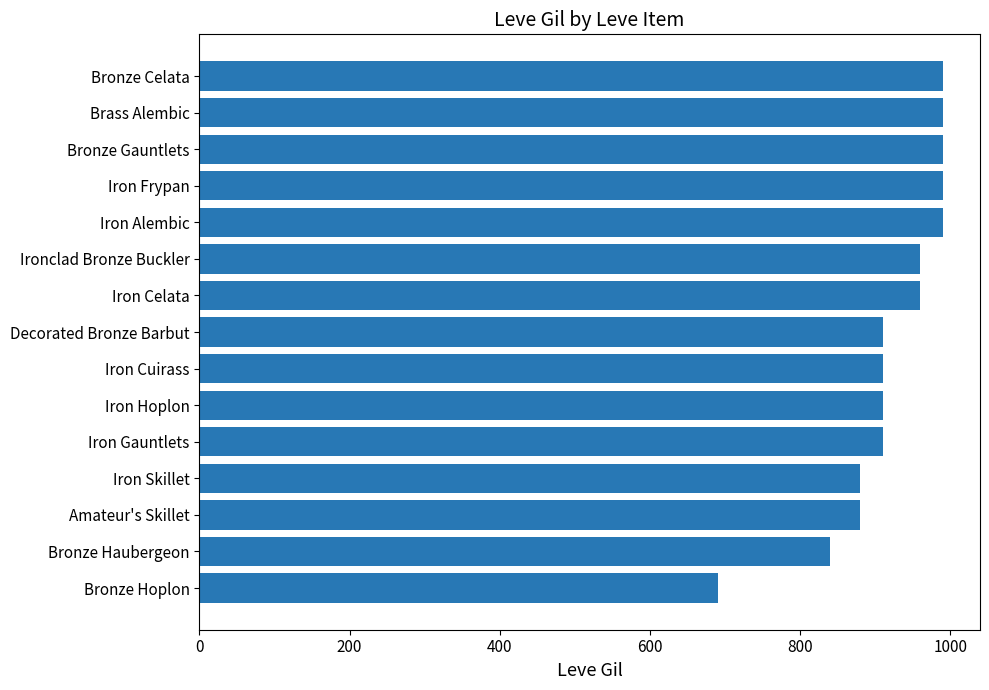

What is the maximum value shown in the chart?

990